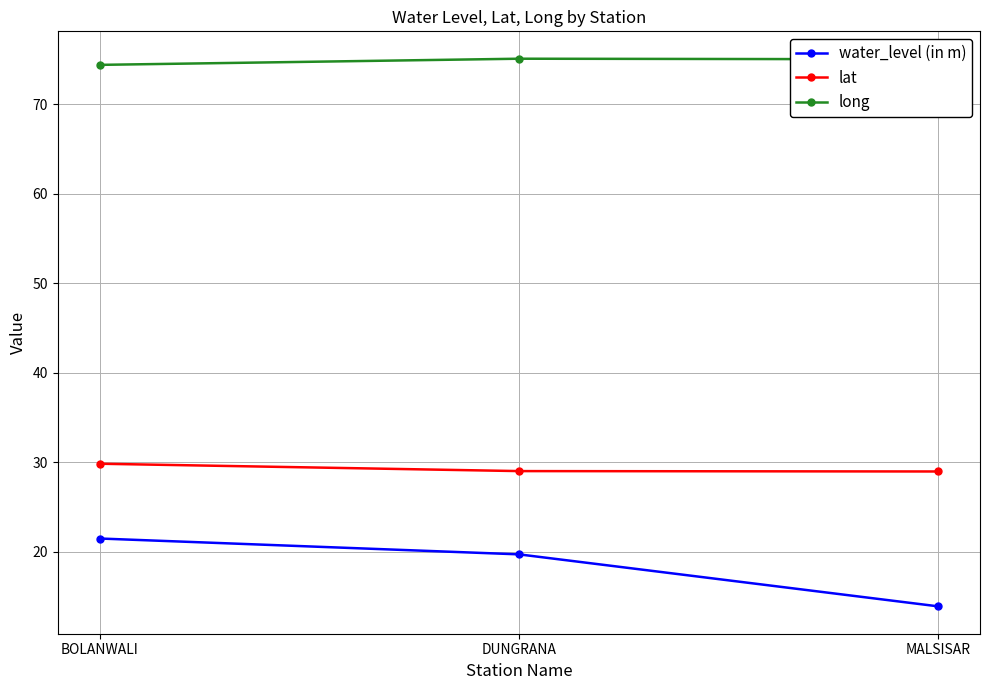

Read the lat value at BOLANWALI.

29.8